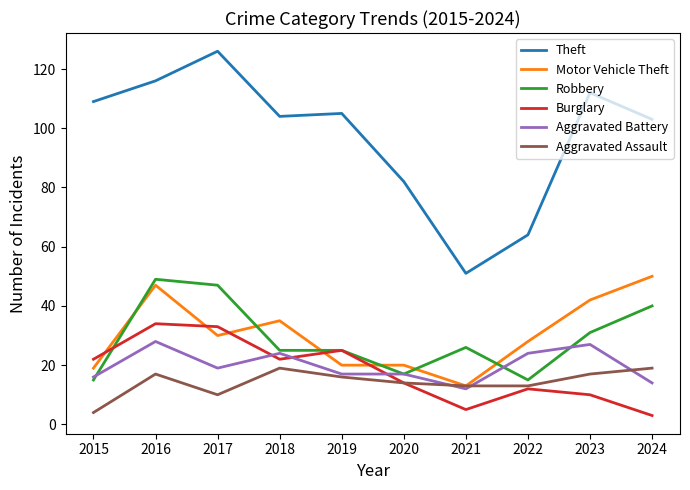

What are all the series names shown in the legend?

Theft, Motor Vehicle Theft, Robbery, Burglary, Aggravated Battery, Aggravated Assault